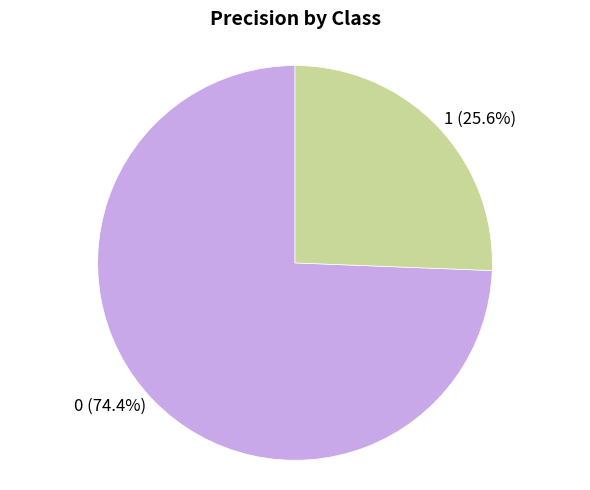

Count the number of slices in the pie.

2